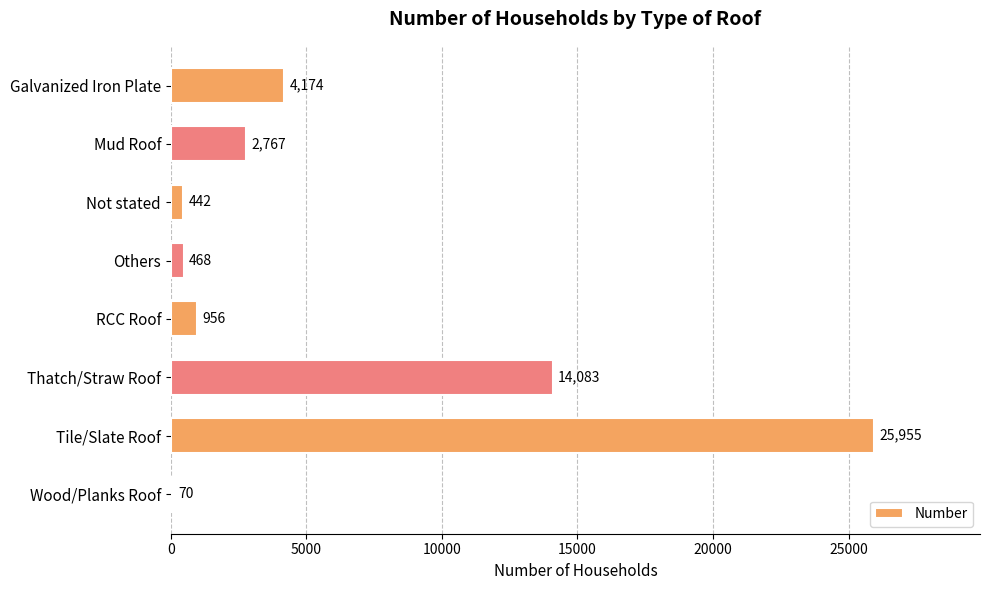

Count the number of categories in the chart.

8